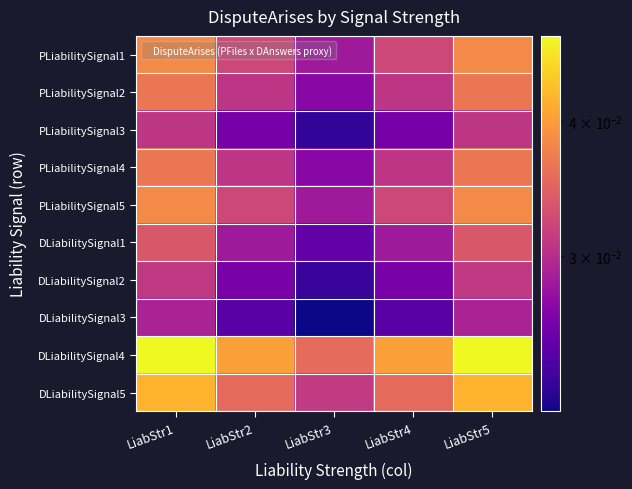

Which has a higher value, LiabStr5 or LiabStr2?

LiabStr5